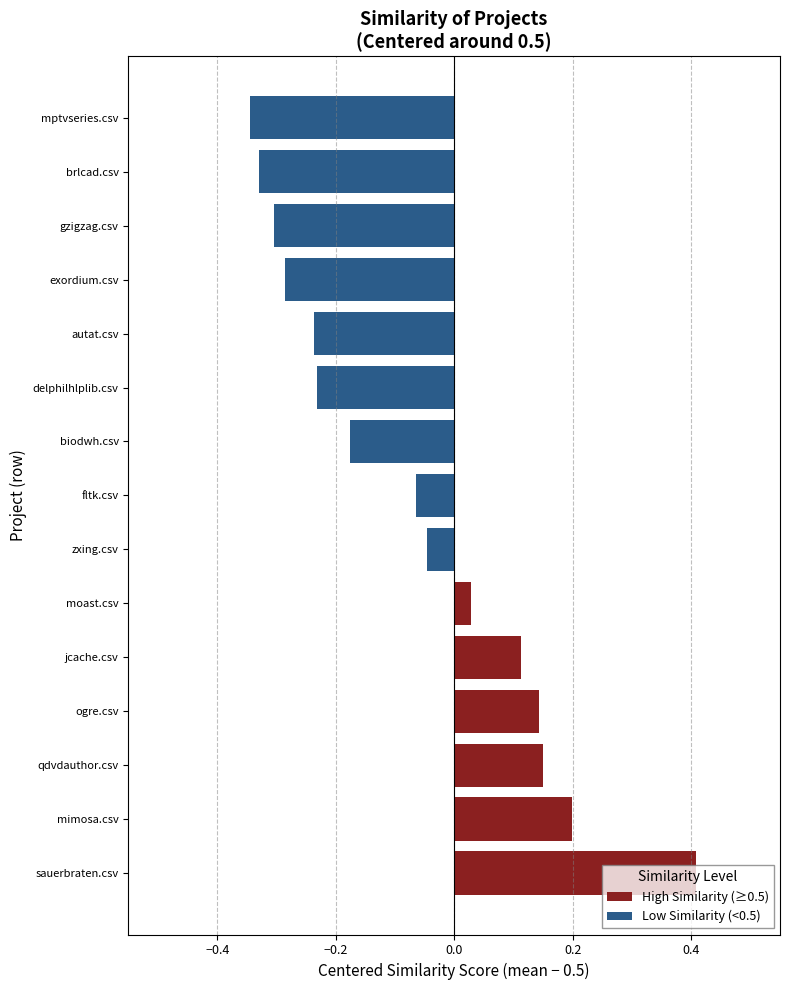

What are all the series names shown in the legend?

High Similarity (≥0.5), Low Similarity (<0.5)